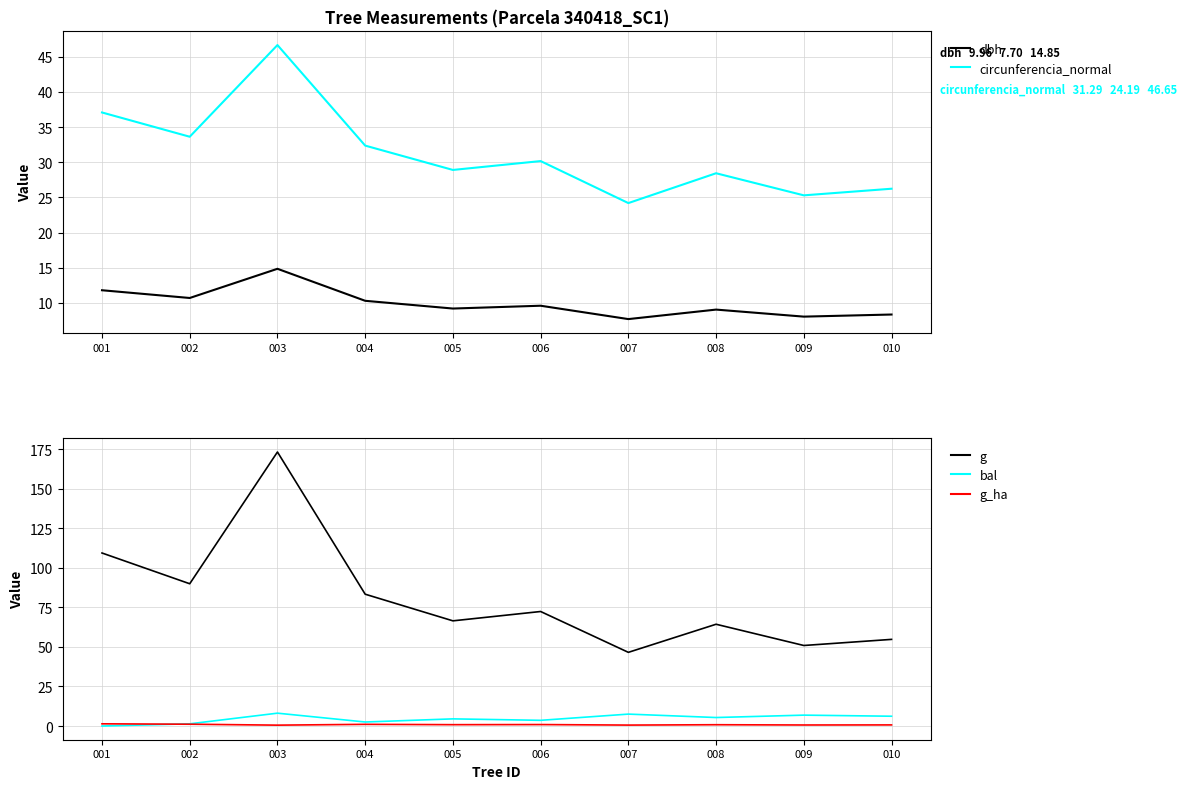

What is the approximate value of bal at 010?

6.2